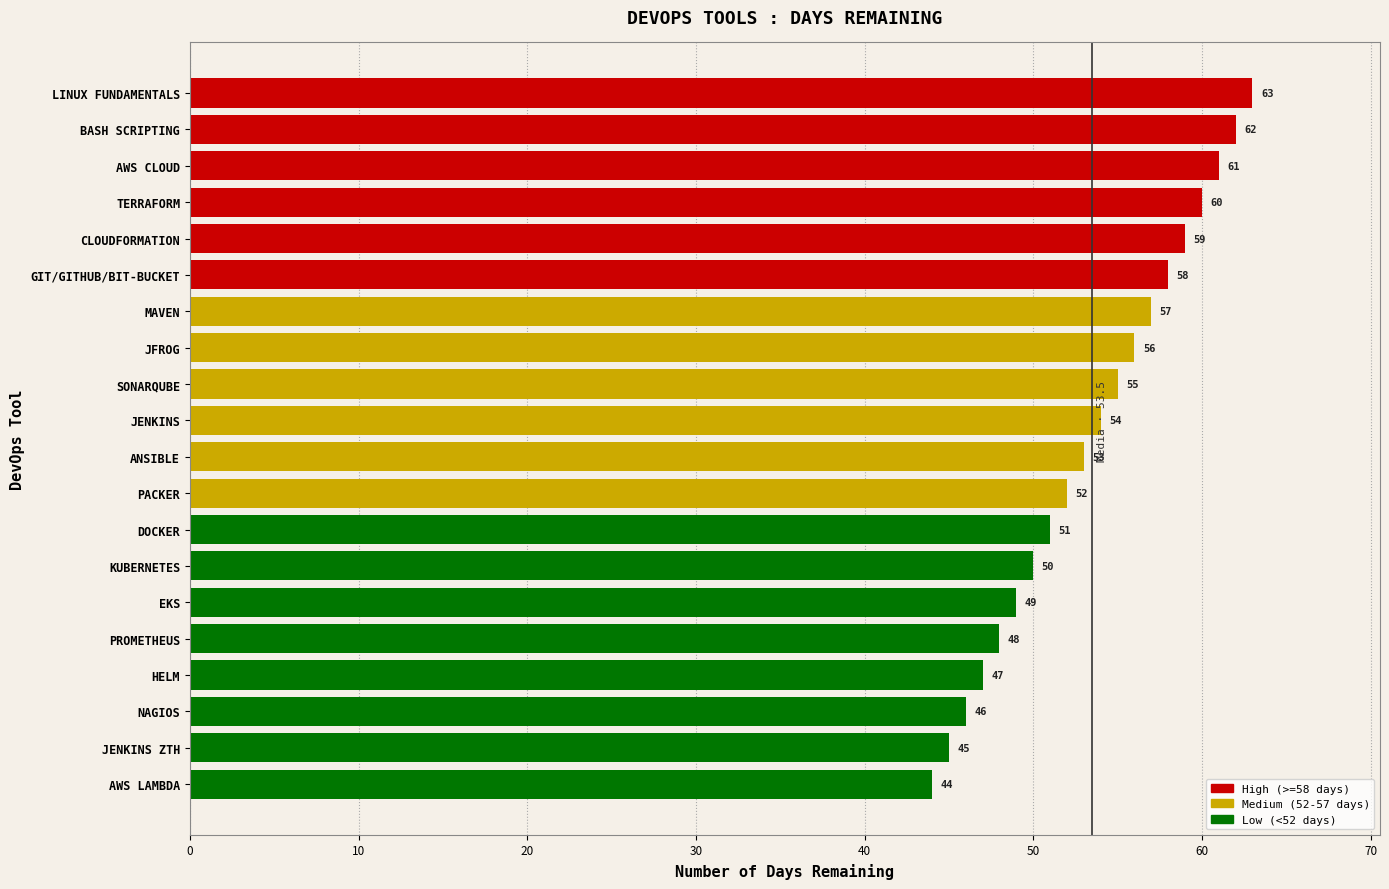

At which label is the value closest to 53?

ANSIBLE